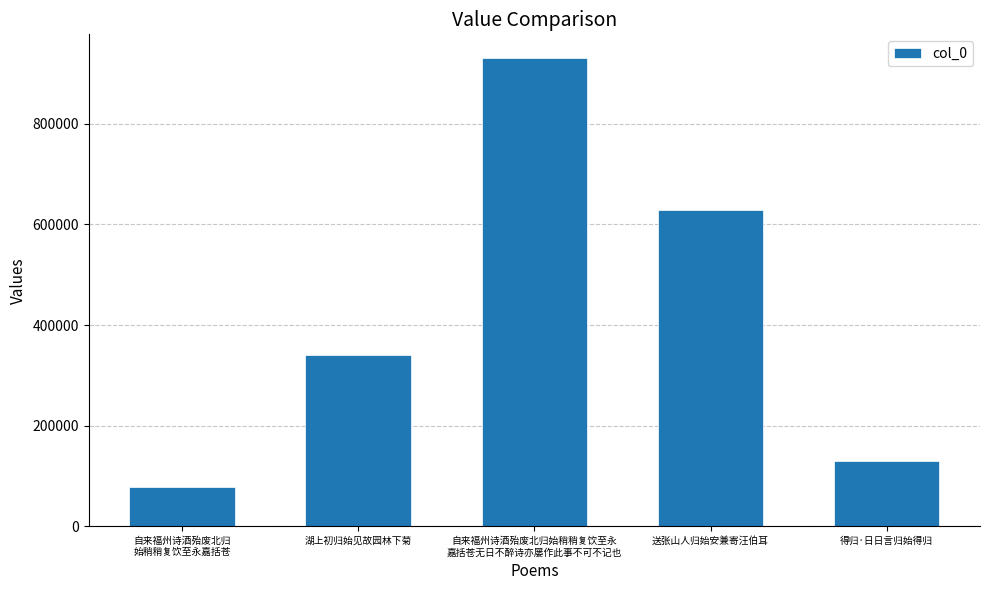

Which category has the lowest value across all series?

自来福州诗酒殆废北归
始稍稍复饮至永嘉括苍